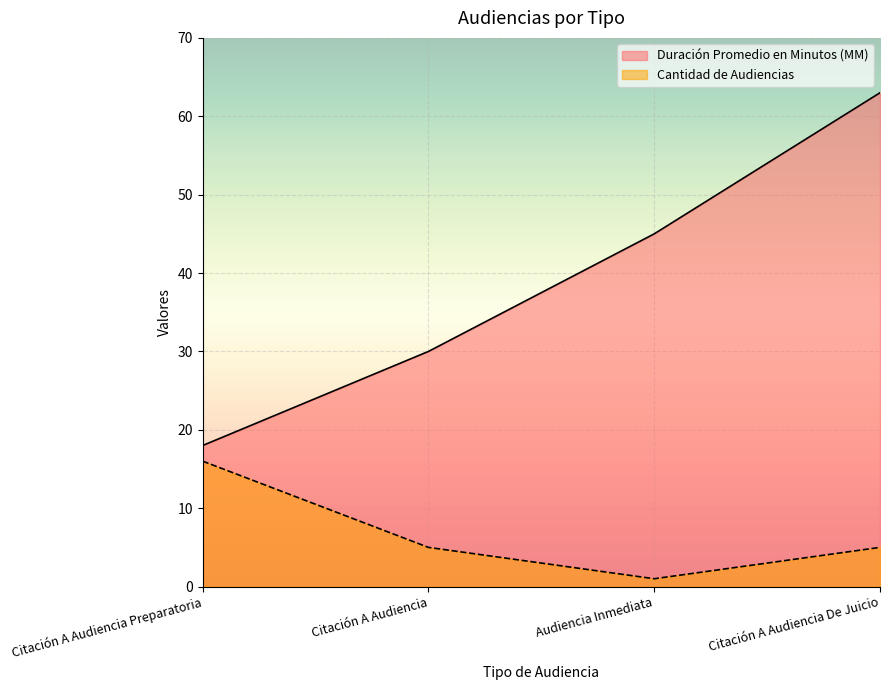

How many lines are shown in the chart?

2